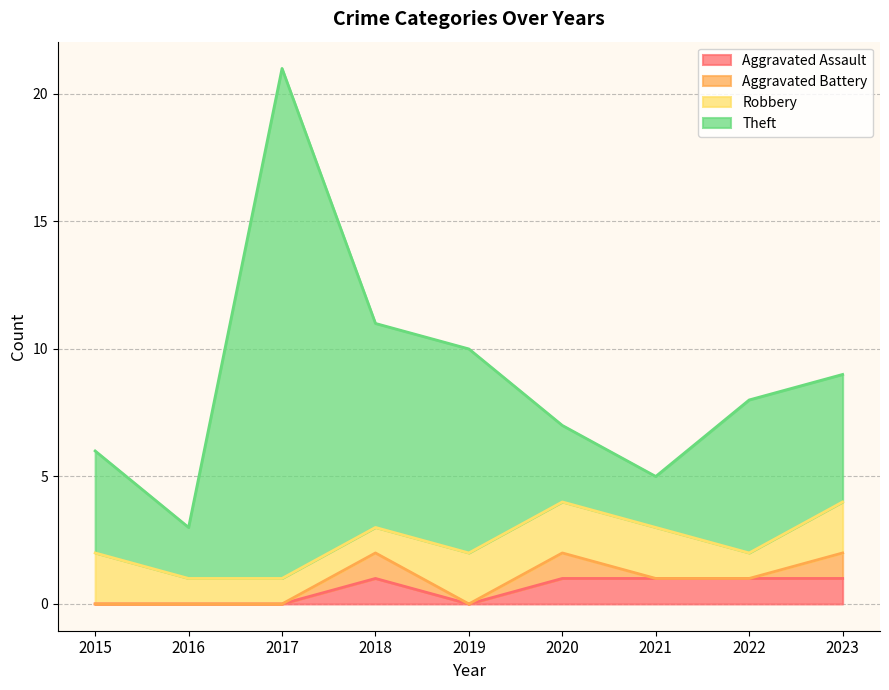

At how many categories does at least one series exceed 13?

1